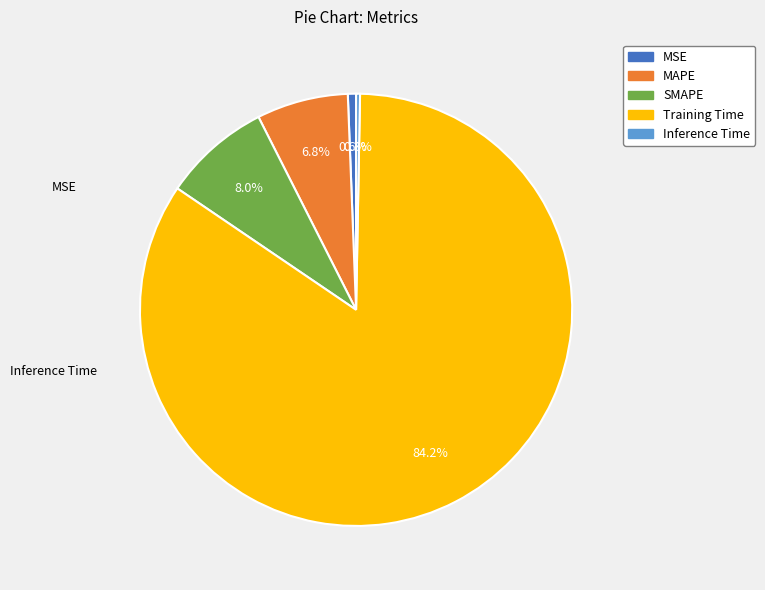

Count the number of slices in the pie.

5